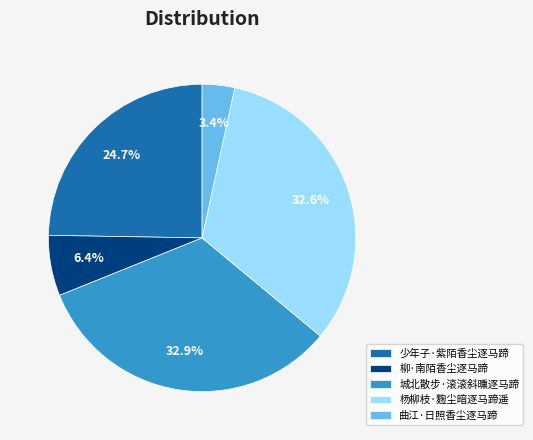

To the nearest percent, what portion does 曲江·日照香尘逐马蹄 represent?

3%